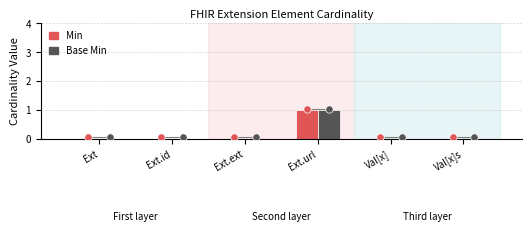

Which series contains the lowest Y value?

Min